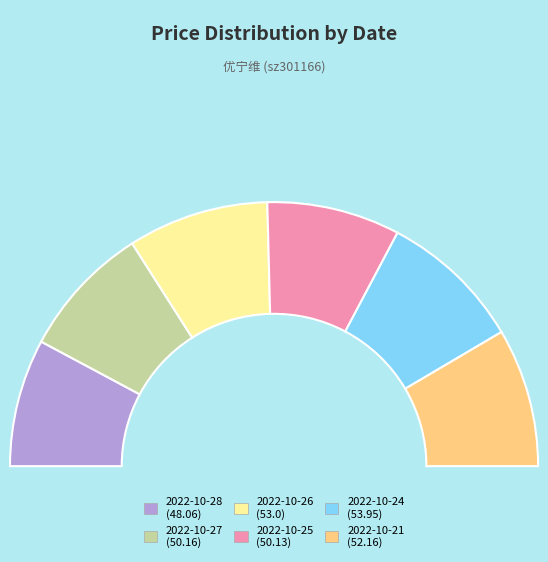

How many segments does this pie chart have?

6